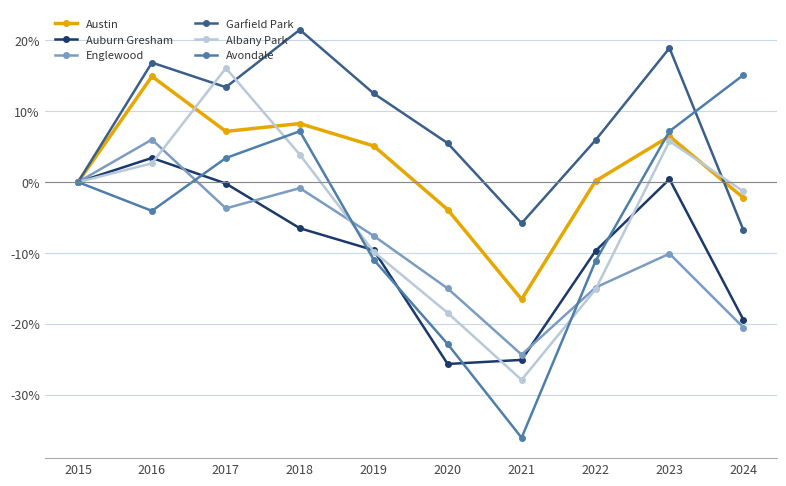

True or false: Austin has a value of 7.2 at 2017.

True